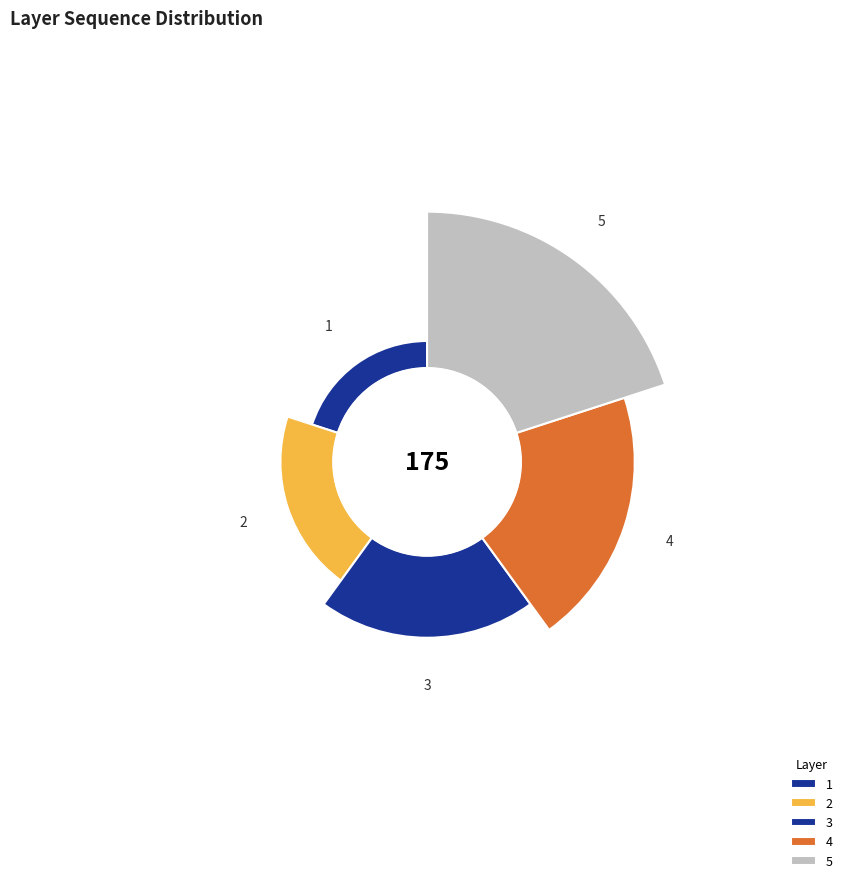

How many segments does this pie chart have?

5